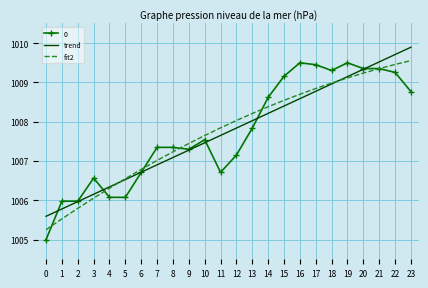

List the series in order of their peak value, lowest first.

0, fit2, trend